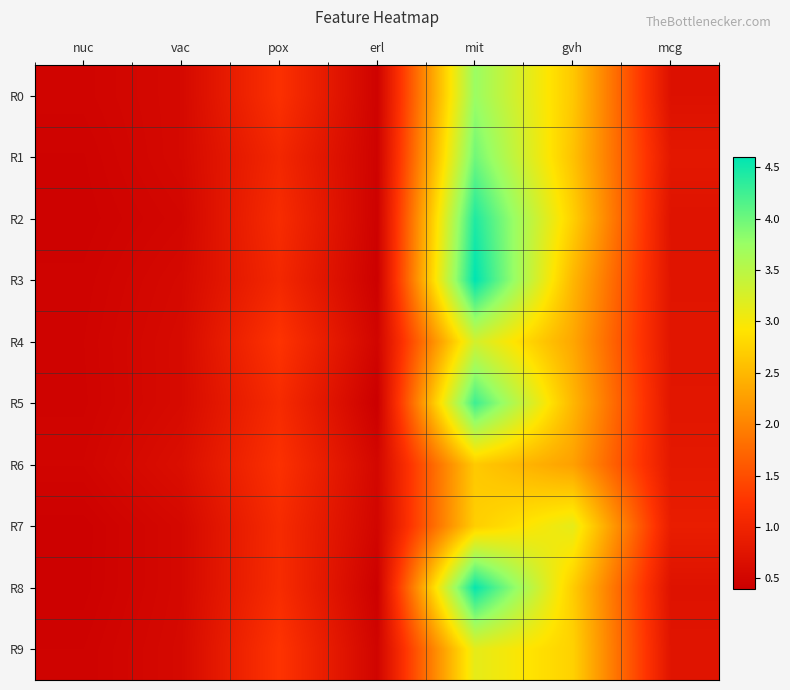

Reading left to right, transcribe all the data shown in this chart.

R0: nuc=0.5	vac=0.6	pox=1.2	erl=0.5	mit=3.7	gvh=2.6	mcg=0.7
R1: nuc=0.5	vac=0.6	pox=1.1	erl=0.5	mit=4.0	gvh=2.6	mcg=0.8
R2: nuc=0.4	vac=0.5	pox=1.1	erl=0.4	mit=4.4	gvh=2.7	mcg=0.7
R3: nuc=0.5	vac=0.6	pox=1.1	erl=0.4	mit=4.6	gvh=2.5	mcg=0.7
R4: nuc=0.5	vac=0.6	pox=1.2	erl=0.5	mit=3.3	gvh=2.3	mcg=0.8
R5: nuc=0.5	vac=0.6	pox=1.1	erl=0.4	mit=4.3	gvh=2.5	mcg=0.8
R6: nuc=0.5	vac=0.6	pox=1.2	erl=0.5	mit=2.7	gvh=2.3	mcg=0.8
R7: nuc=0.4	vac=0.6	pox=1.1	erl=0.5	mit=2.7	gvh=3.1	mcg=0.9
R8: nuc=0.4	vac=0.6	pox=1.1	erl=0.4	mit=4.6	gvh=2.7	mcg=0.7
R9: nuc=0.5	vac=0.6	pox=1.2	erl=0.5	mit=3.1	gvh=2.7	mcg=0.7